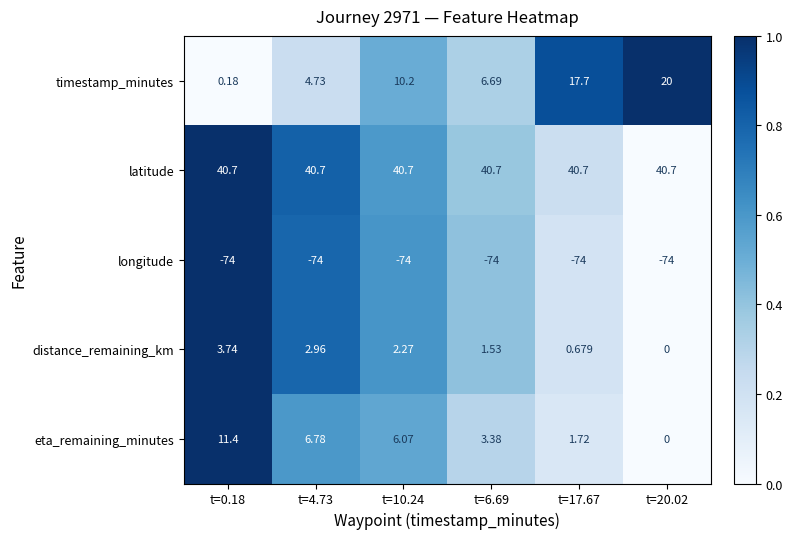

Which series has the largest total across all categories?

latitude